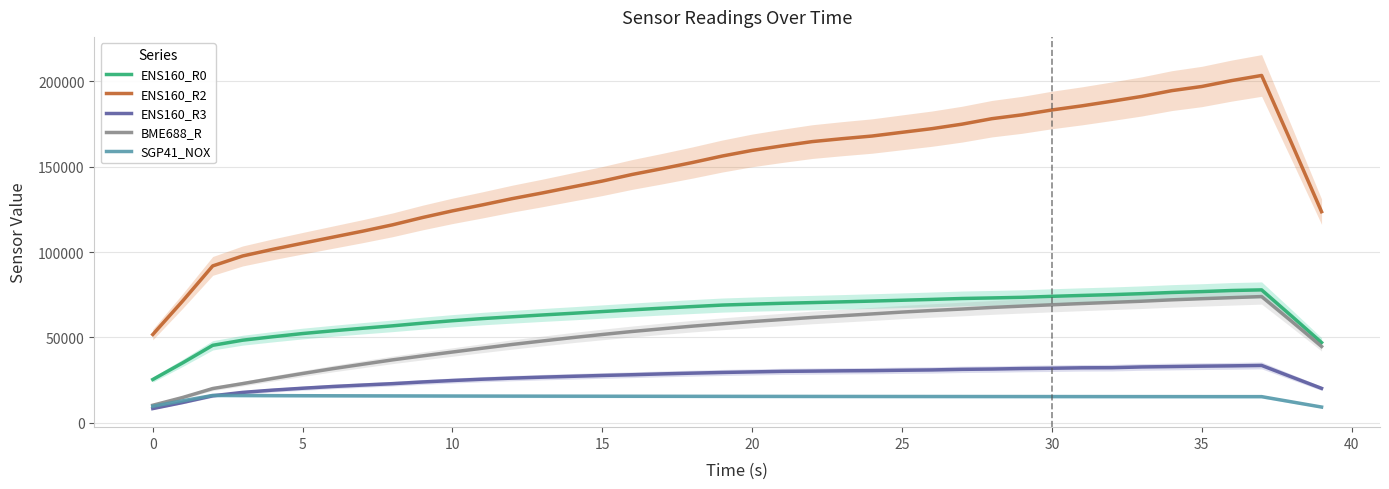

What is the minimum value for BME688_R?

10207.4